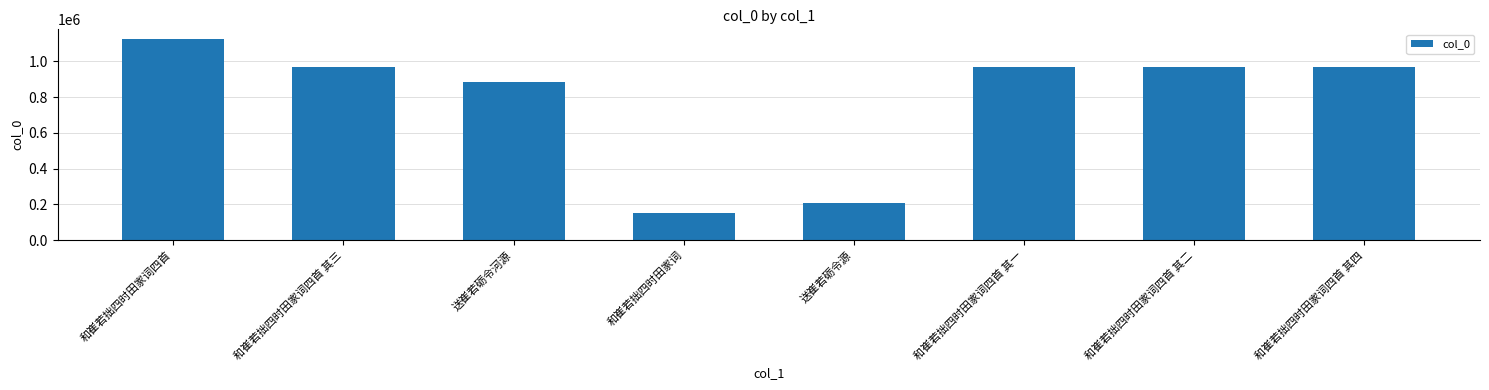

Count the number of data series in this chart.

1